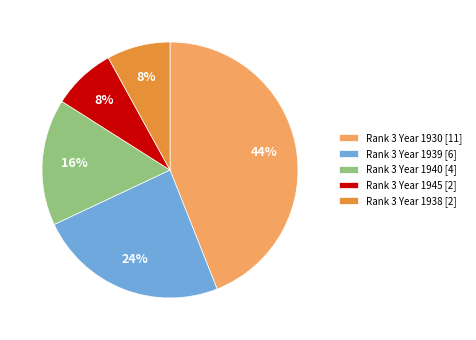

How many segments does this pie chart have?

5